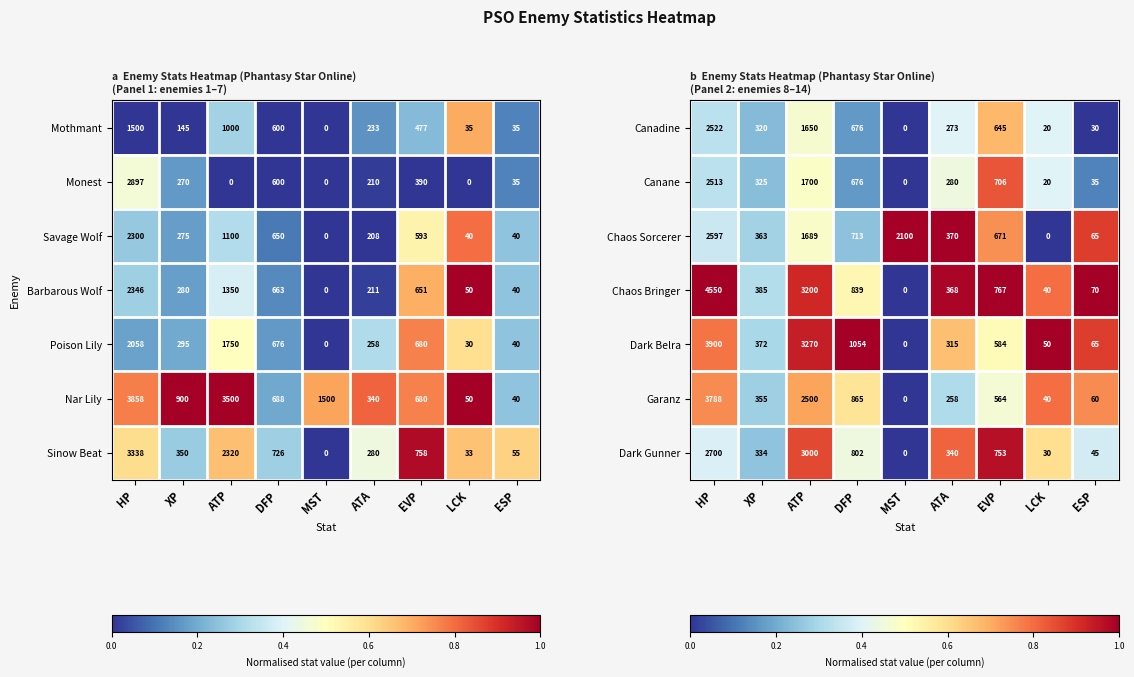

What is the difference between the maximum and second lowest values in the Dark Gunner series?

2970